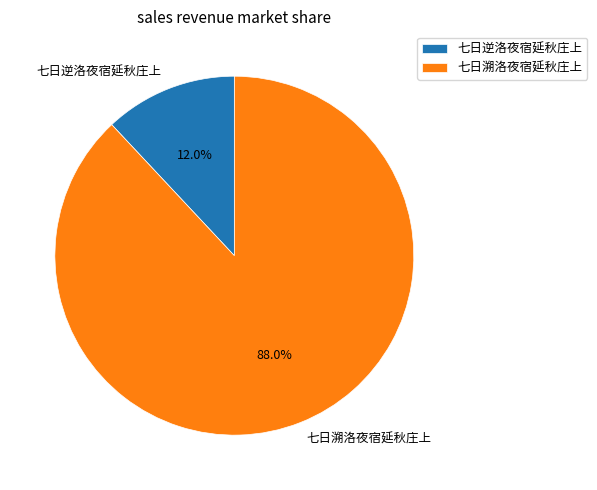

What is the majority slice?

七日溯洛夜宿延秋庄上